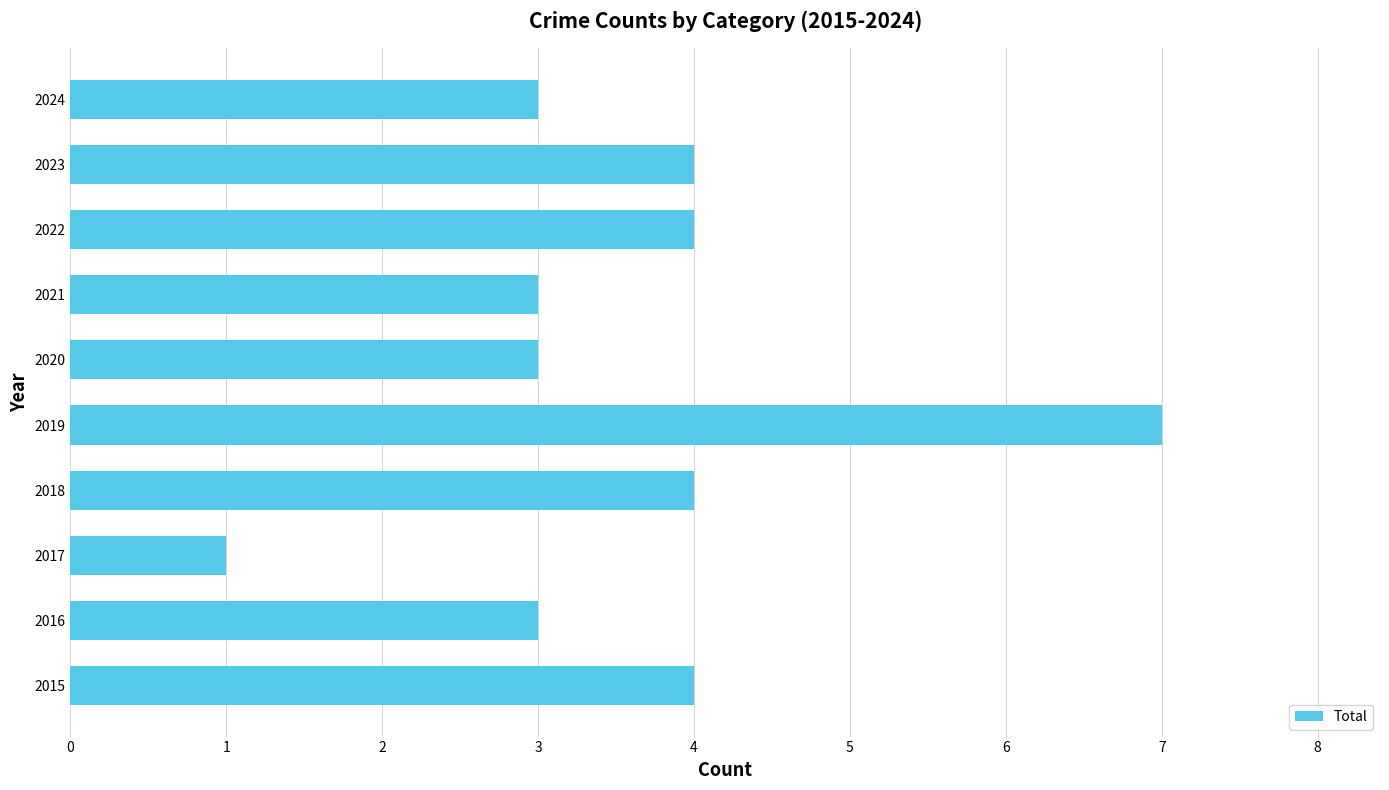

What is the ratio of the value at 2015 to the value at 2019?

0.6